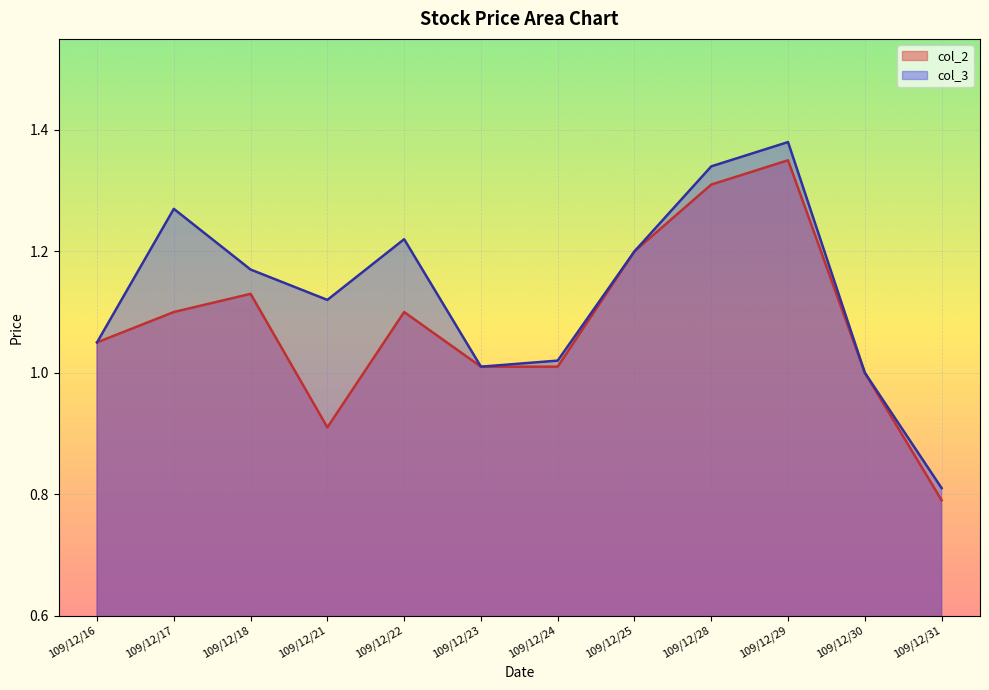

How many lines are shown in the chart?

2